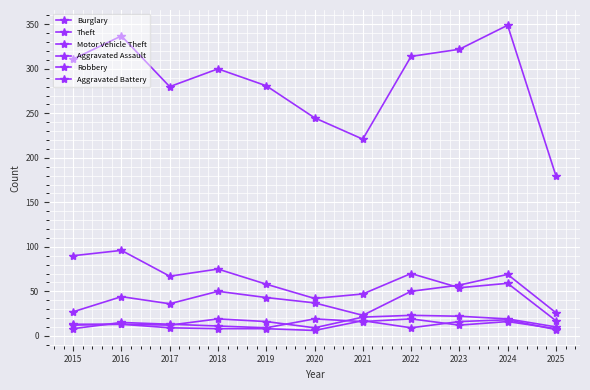

Which category has the highest value in the Robbery series?

2020